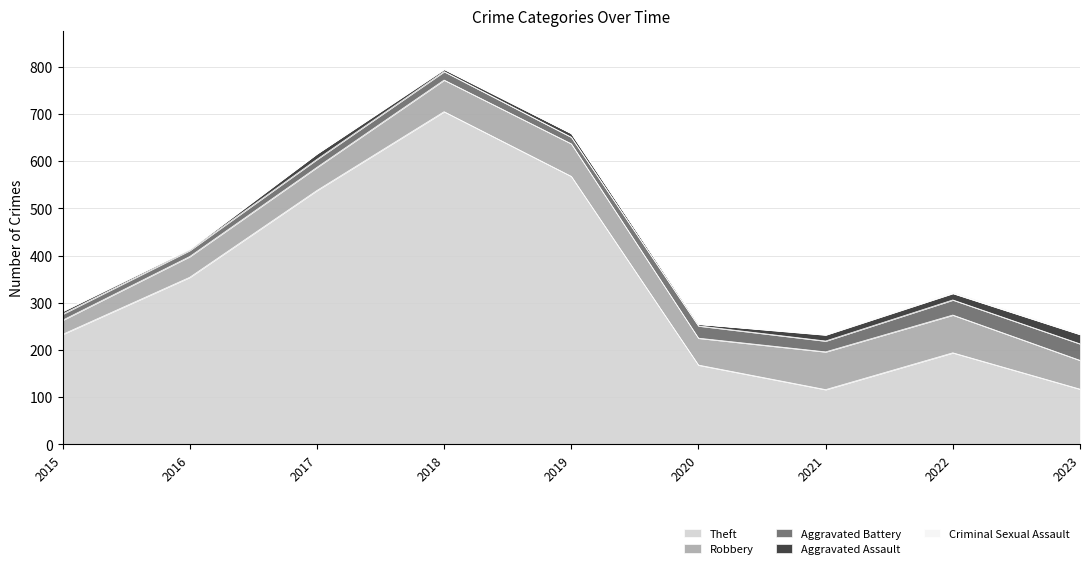

What is the minimum value for Theft?

116